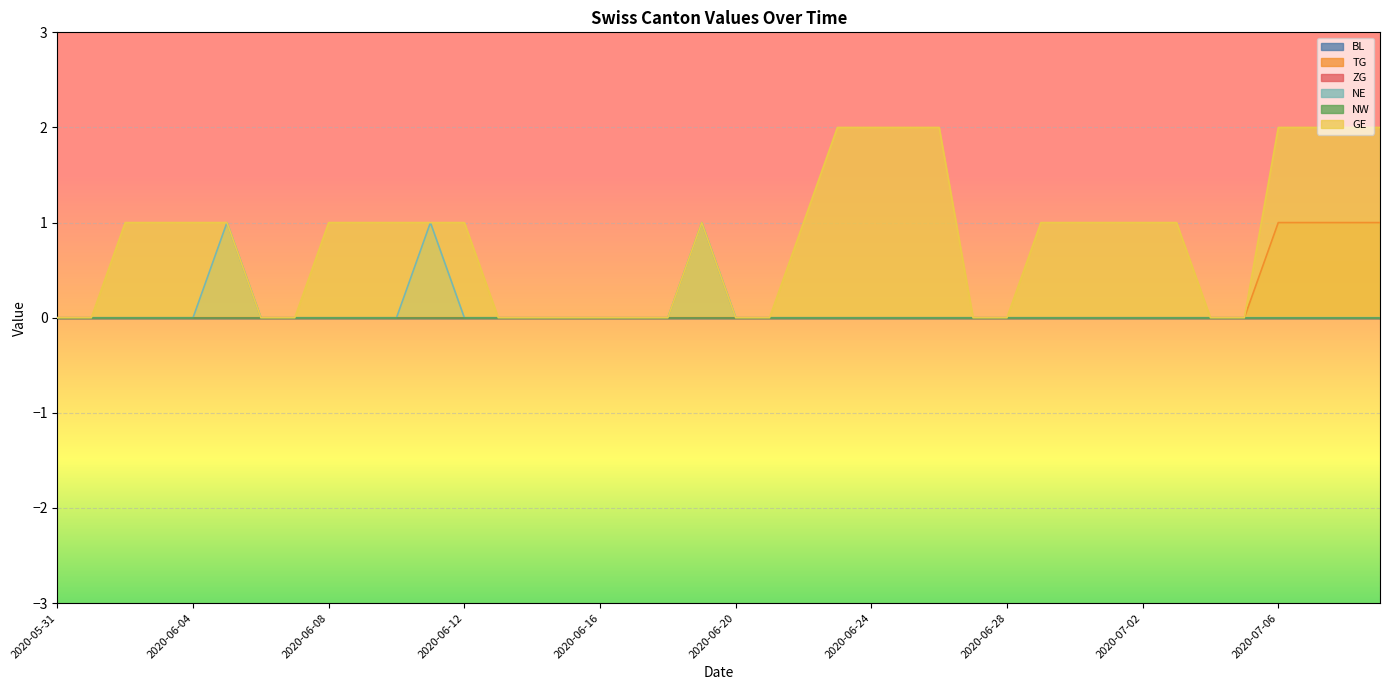

What is the difference between the maximum and second lowest values in the GE series?

2